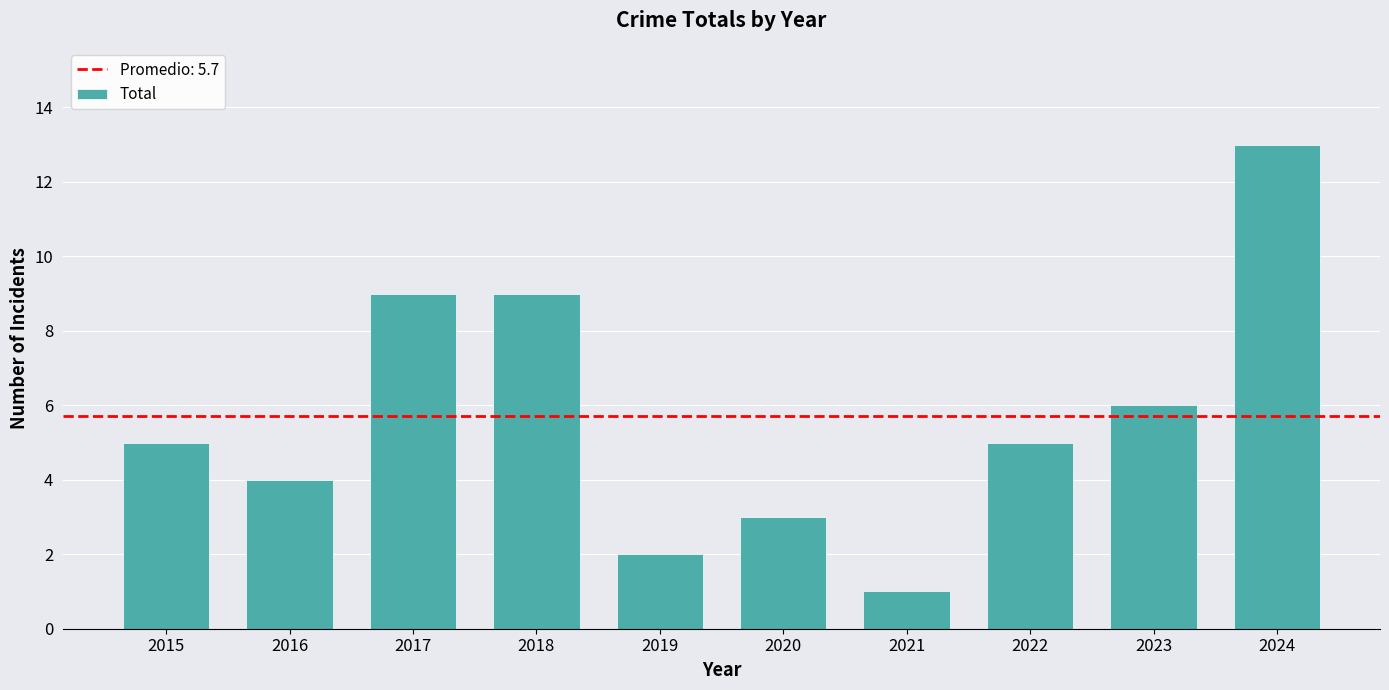

Which category has the highest value across all series?

2024